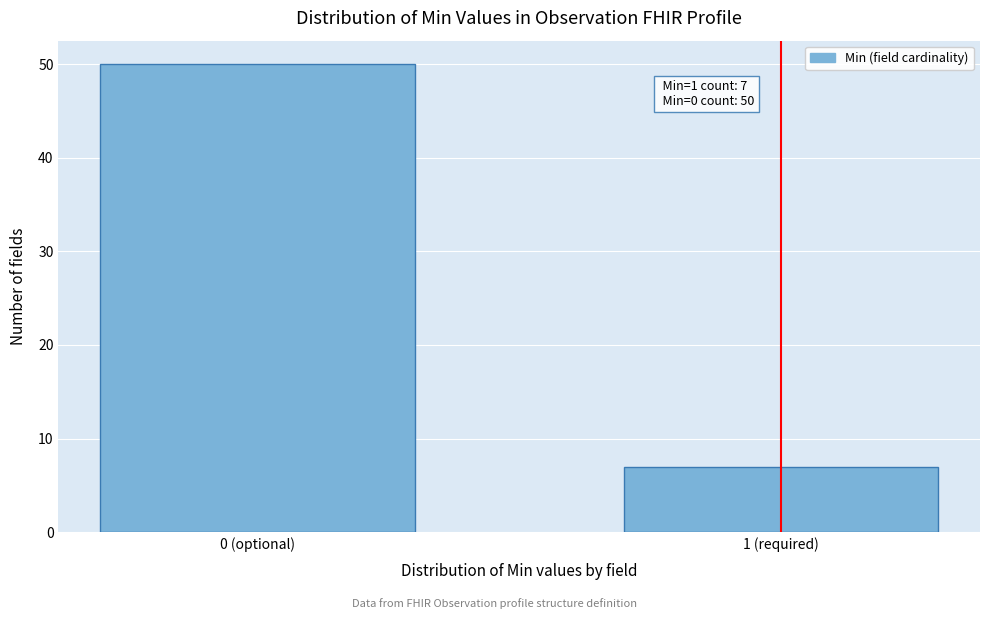

Reading left to right, what are all the values shown in this chart?

50	7